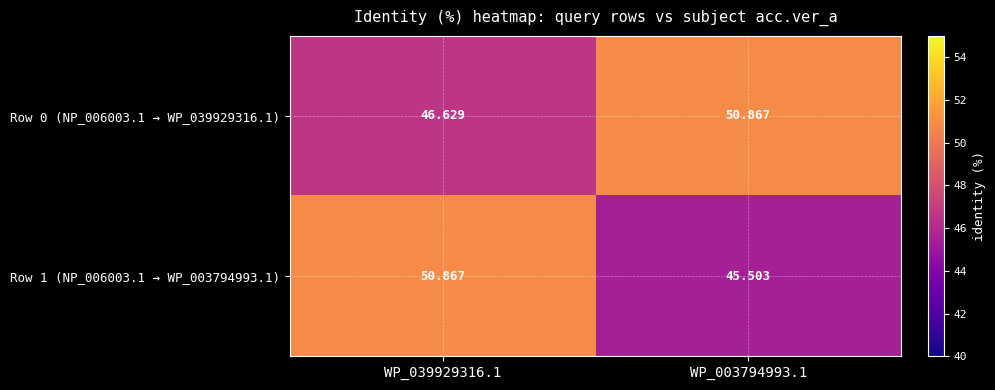

Is the value of Row 1 (NP_006003.1 → WP_003794993.1) at WP_039929316.1 greater than the value of Row 0 (NP_006003.1 → WP_039929316.1) at WP_039929316.1?

Yes